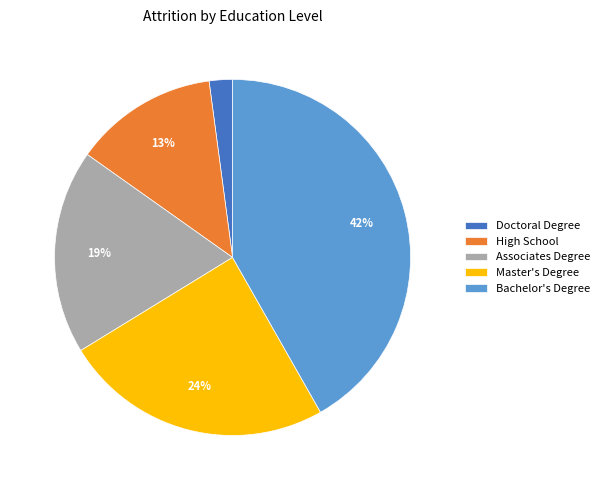

Is it true that High School is 1% of the pie?

False